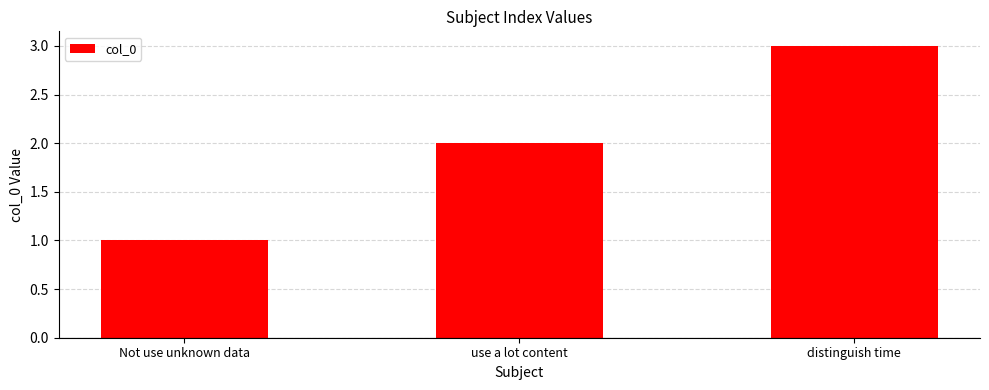

How many bars are there in total?

3